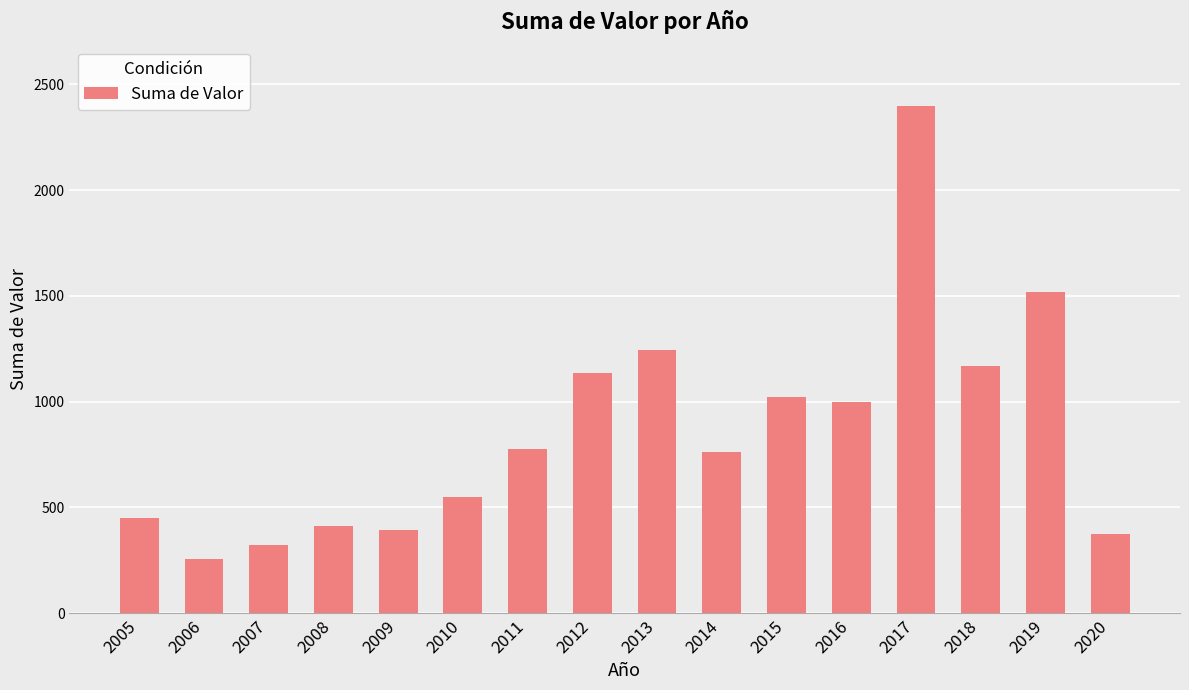

Which has a higher value, 2019 or 2015?

2019